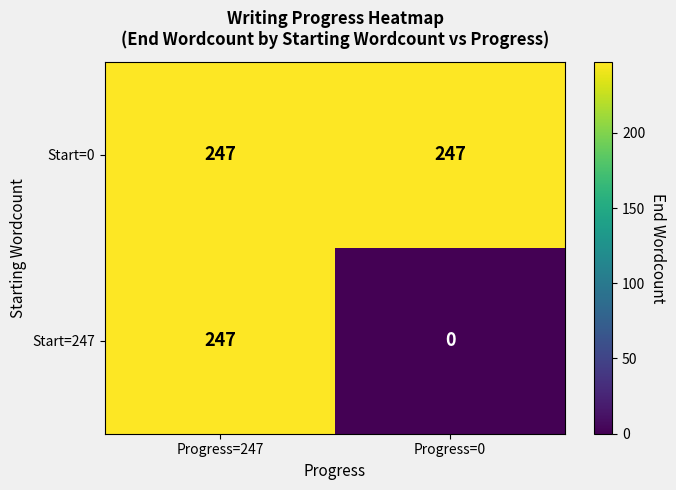

What is the sum of the Start=247 values at Progress=0 and Progress=247?

247